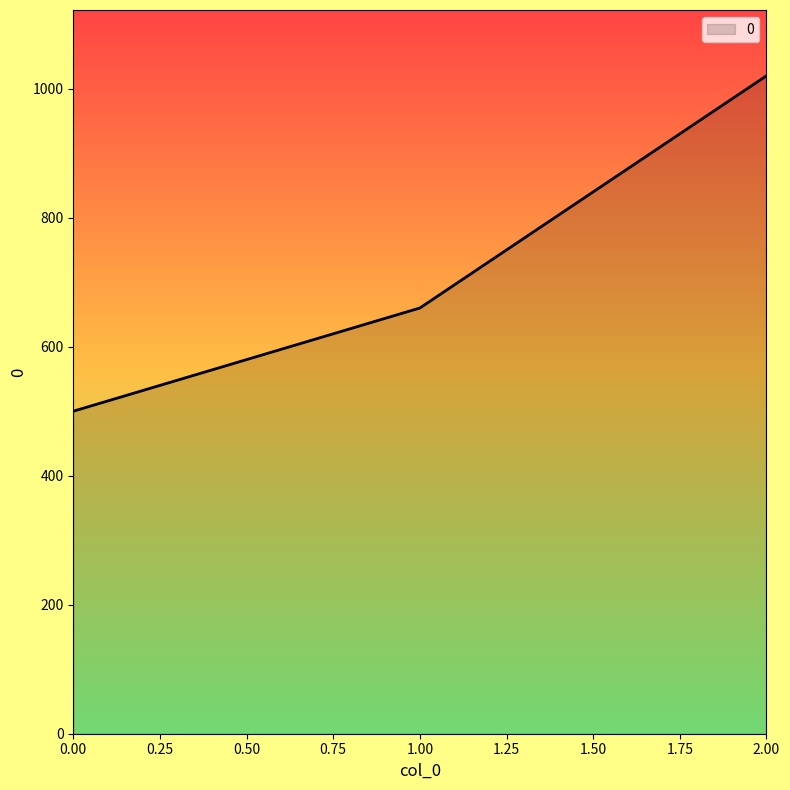

What is the change in value from 0.00 to 2.00?

+520